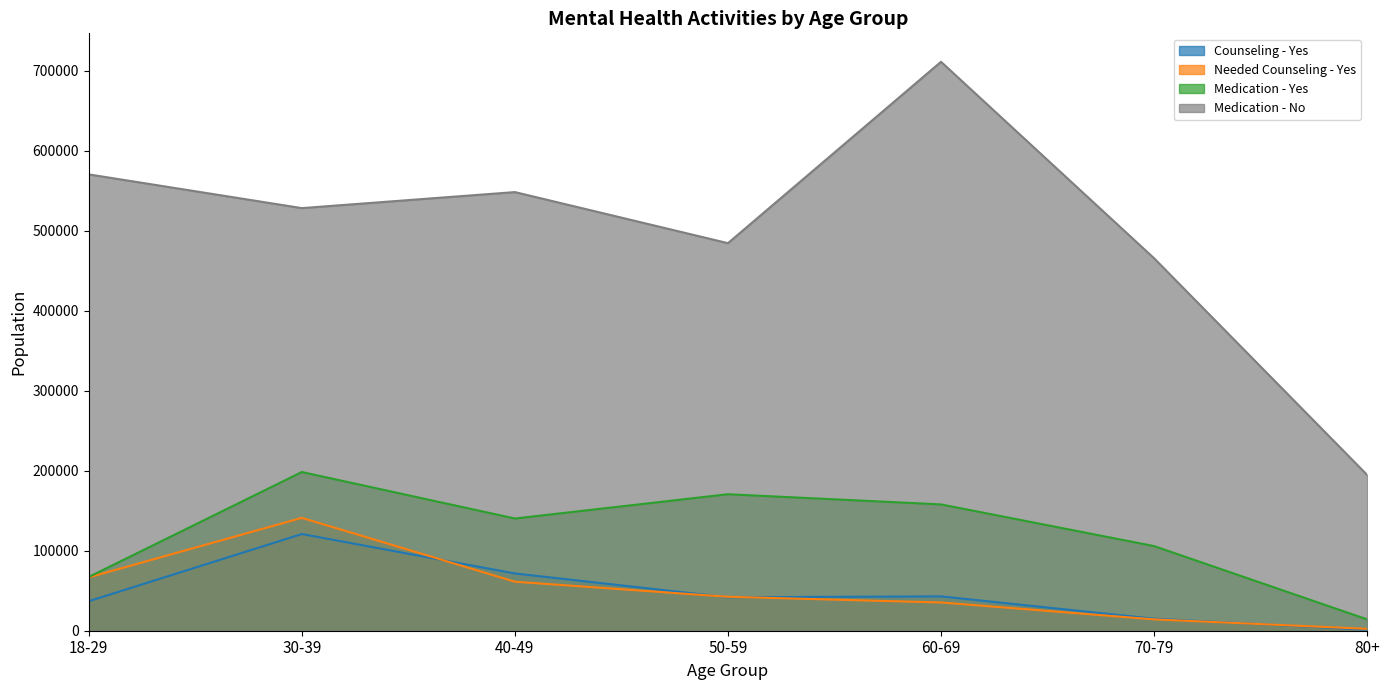

At which label does Medication - Yes reach its minimum?

80+